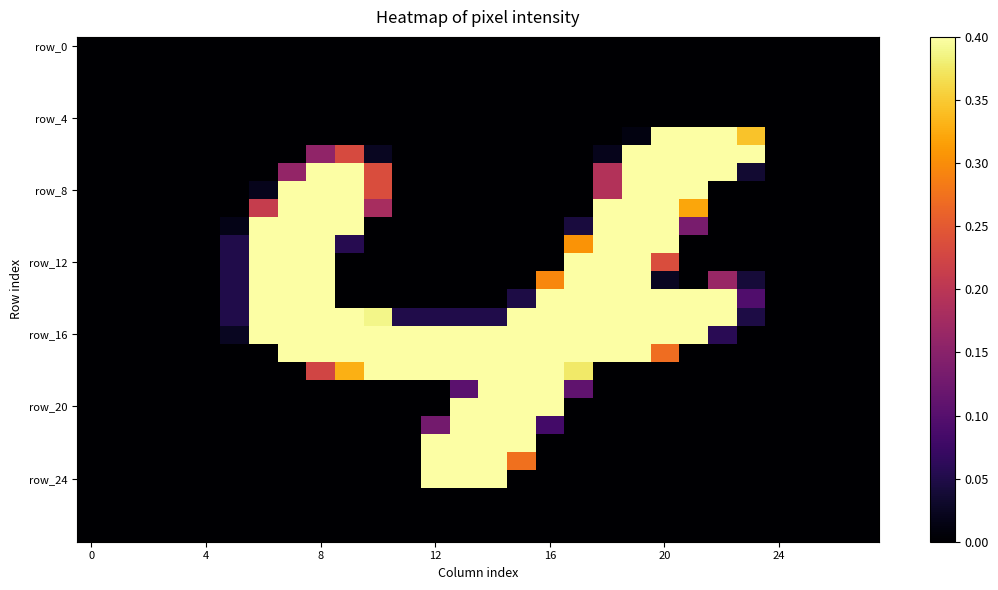

Which category has the highest value across all series?

21